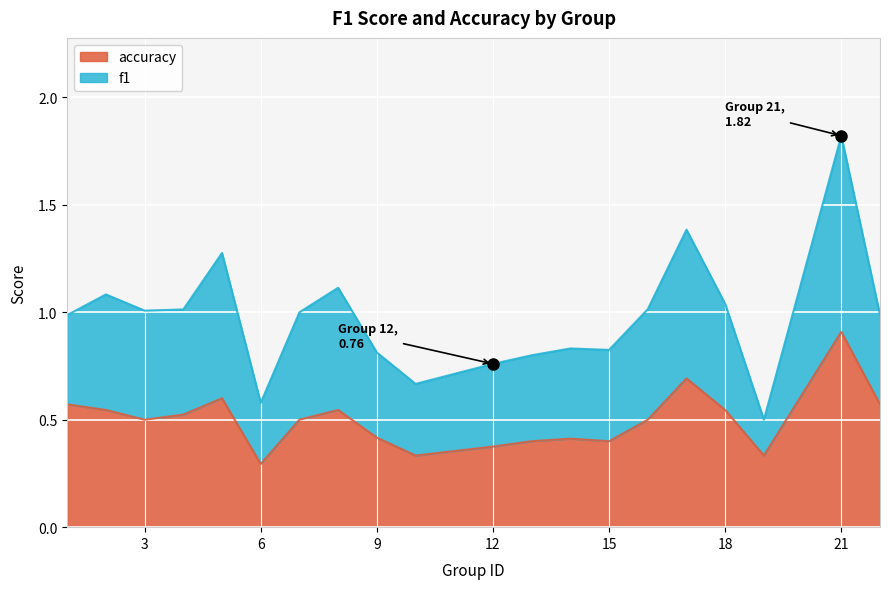

The value of f1 at 2 is 1.1. True or false?

True